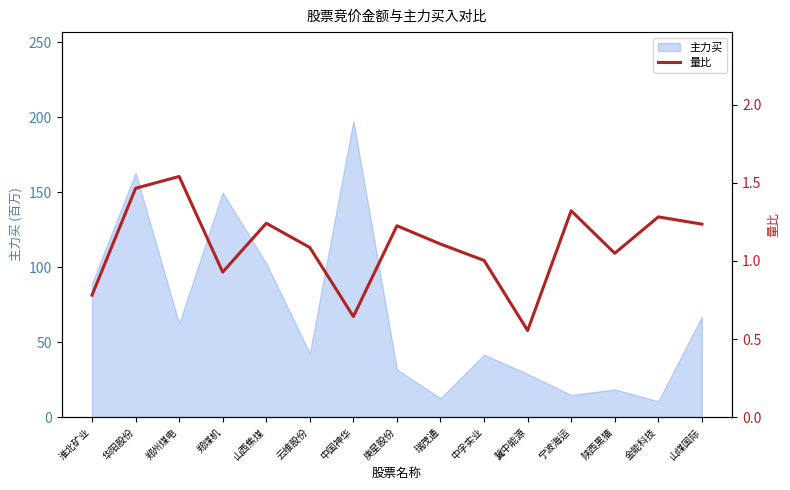

Does the chart display data point markers on the line(s)?

No